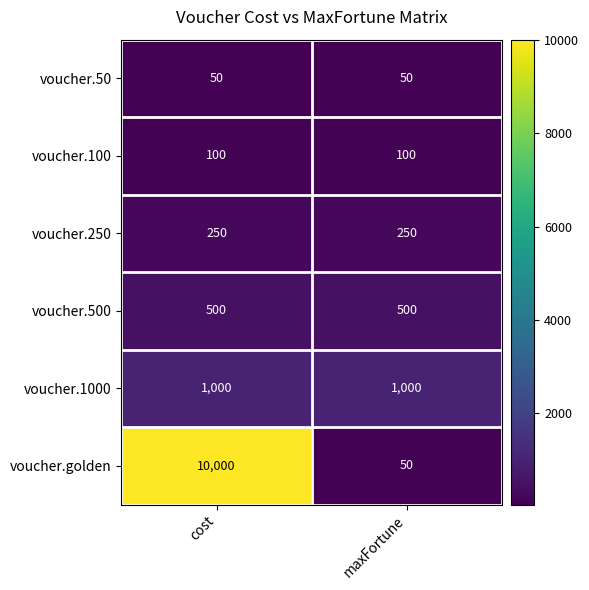

At which category does the chart reach its peak across all series?

cost